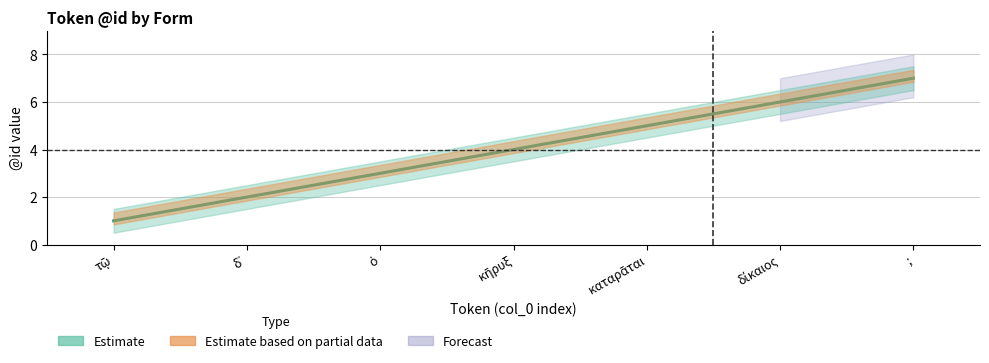

The value at καταρᾶται is 8. True or false?

False